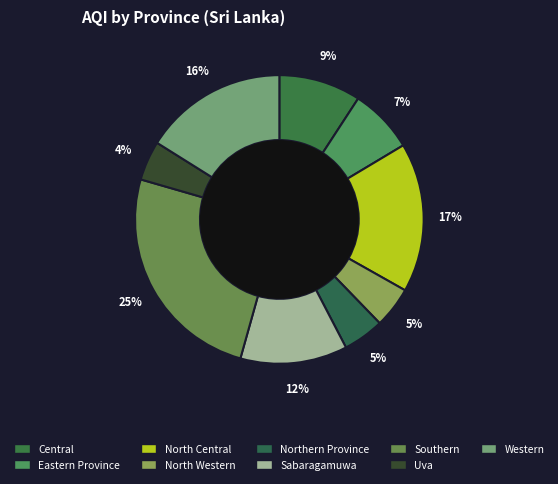

Rank the categories by value from lowest to highest.

Uva, North Western, Northern Province, Eastern Province, Central, Sabaragamuwa, Western, North Central, Southern